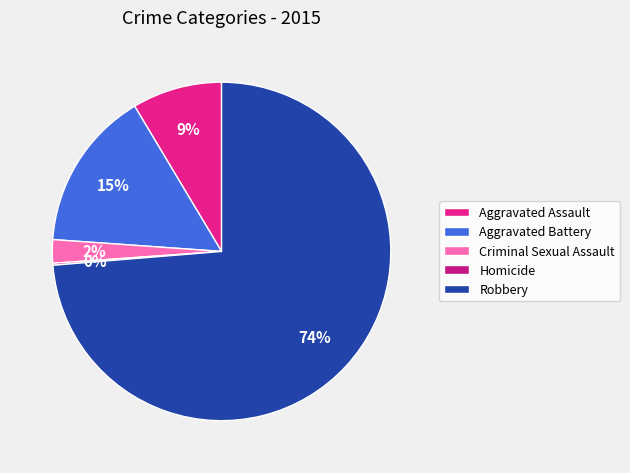

To the nearest percent, what is the difference between the largest and smallest slice percentages?

74%